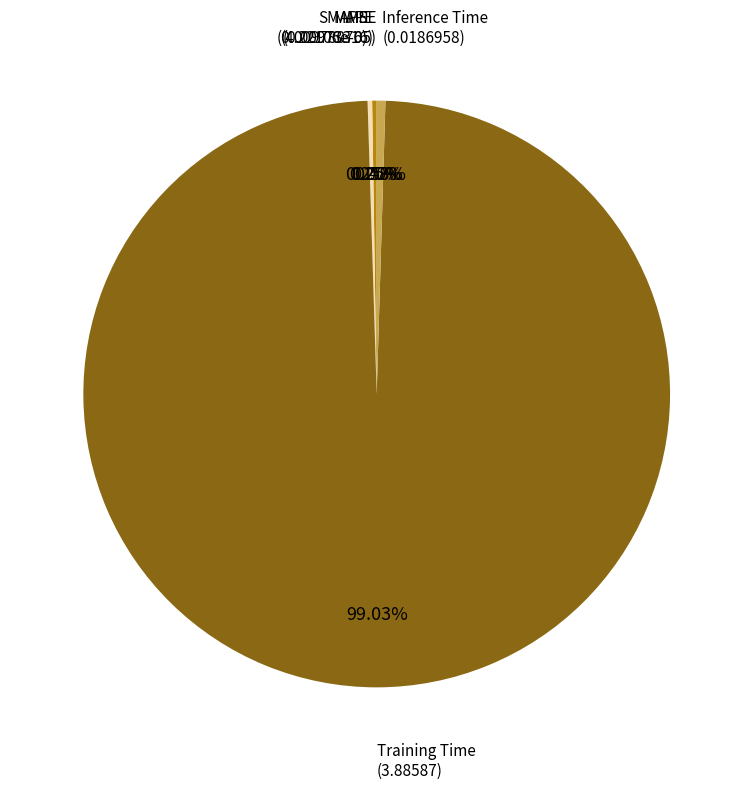

Which slice is the largest?

Training Time